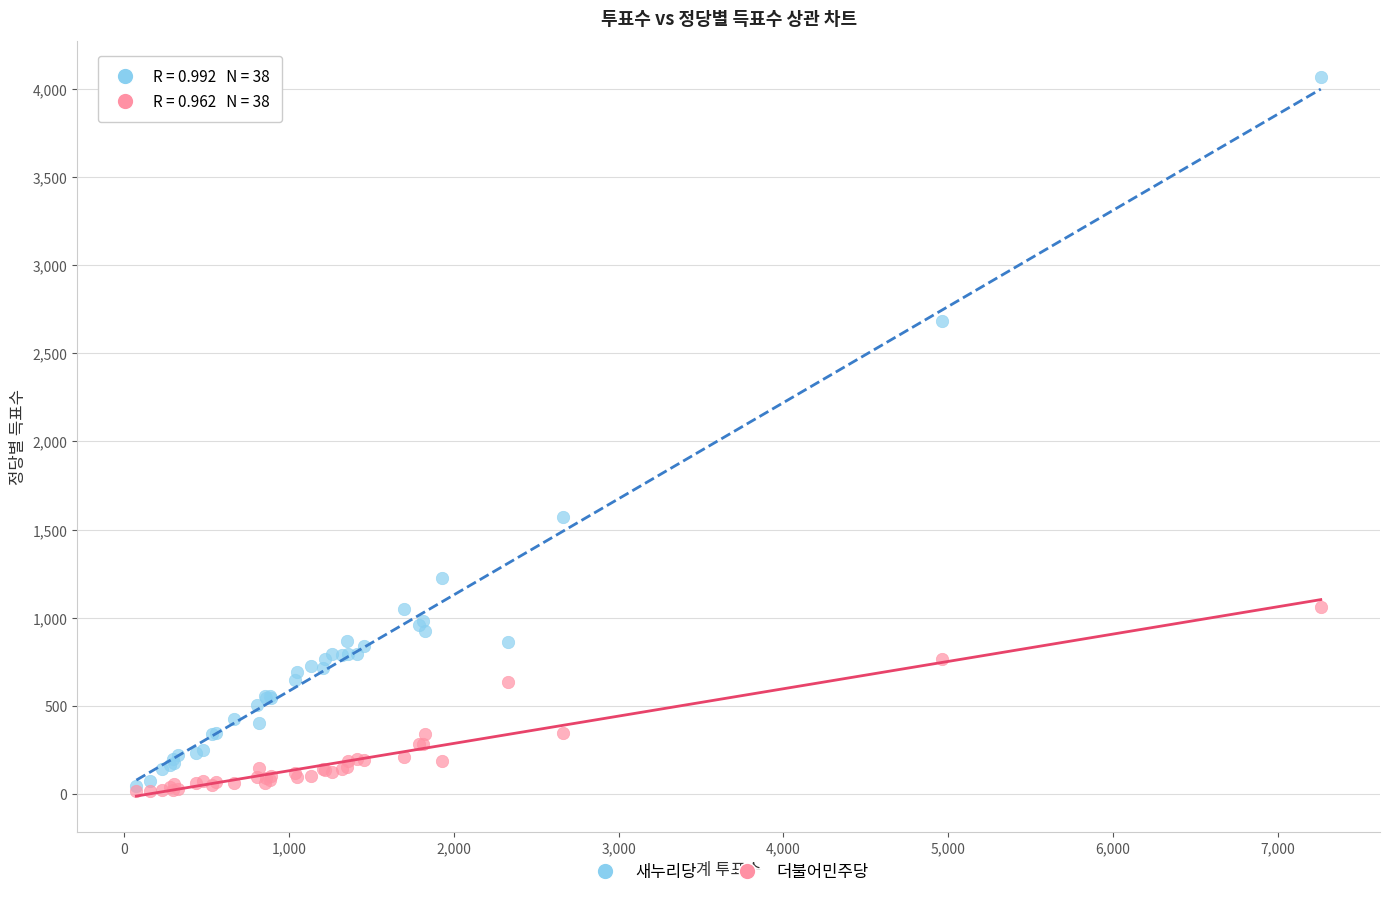

Which series contains the highest Y value?

새누리당